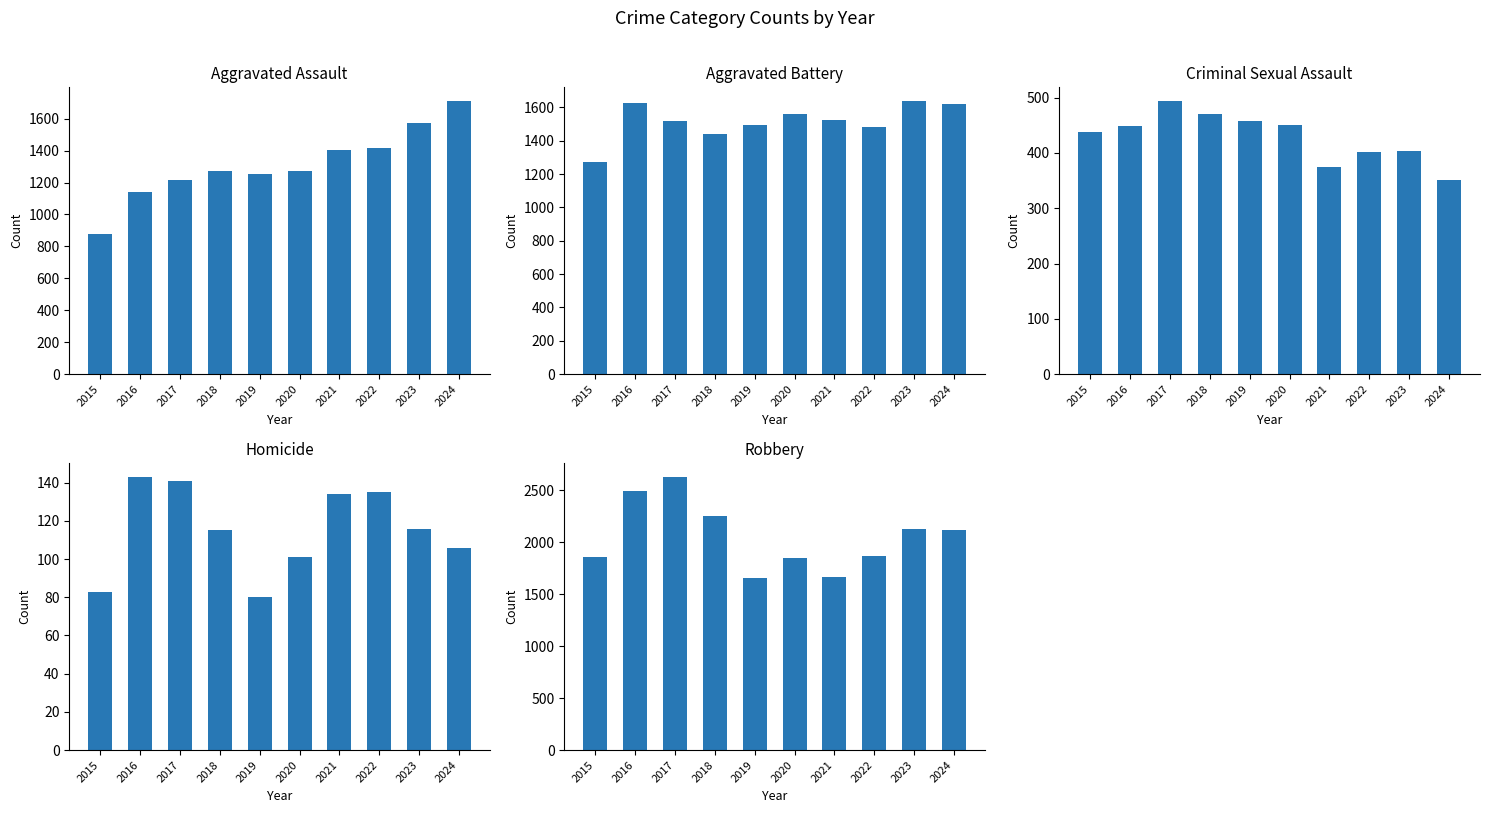

At which label does Homicide first exceed 116?

2016